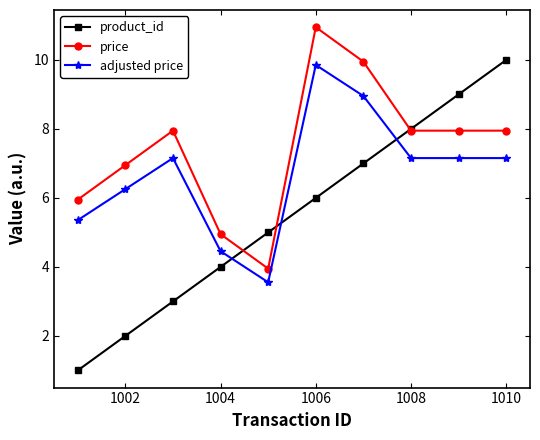

What is the smallest value displayed?

1.0